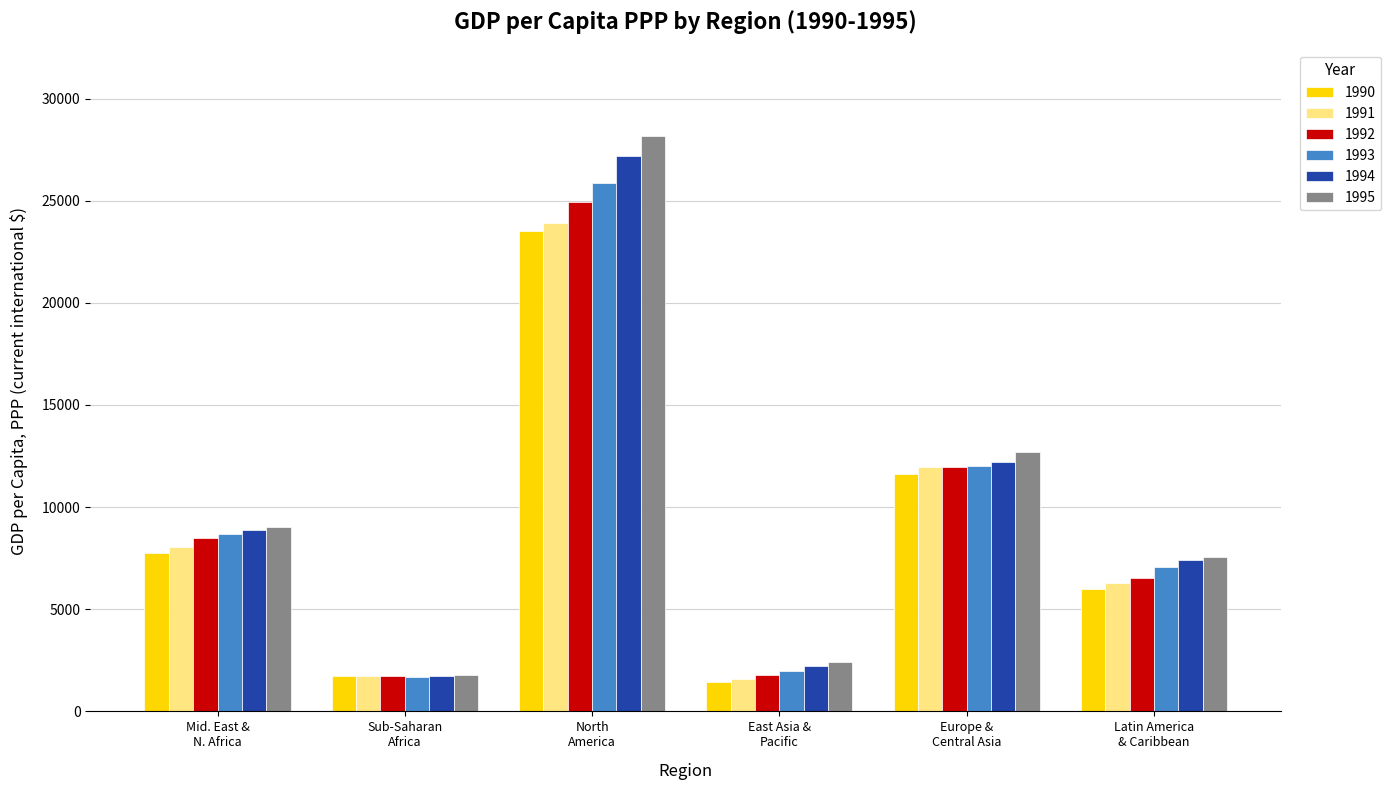

What is the difference between the second highest and minimum values in the 1994 series?

10505.0